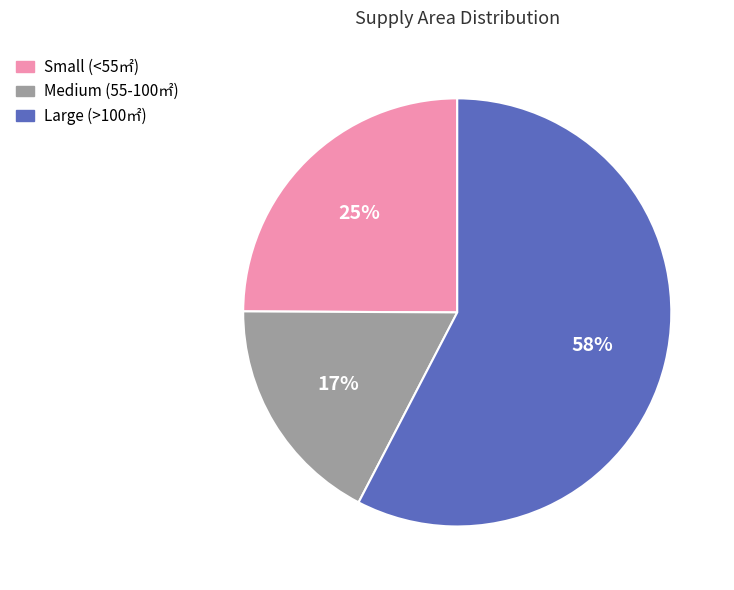

Is there any slice that represents more than half of the pie?

Yes